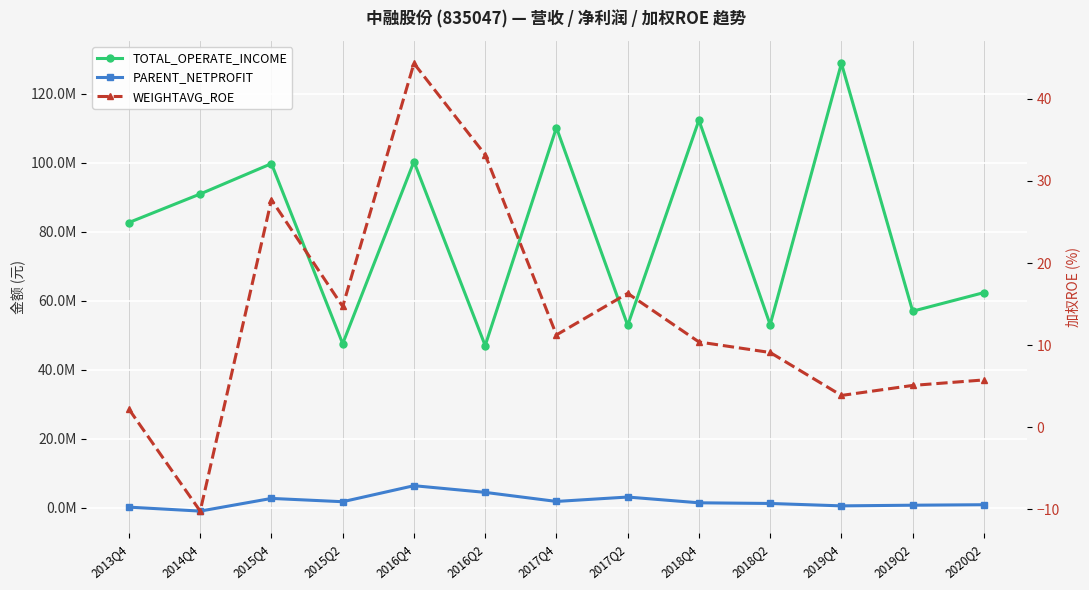

The PARENT_NETPROFIT series shows 785801.6 at 2019Q2. True or false?

True